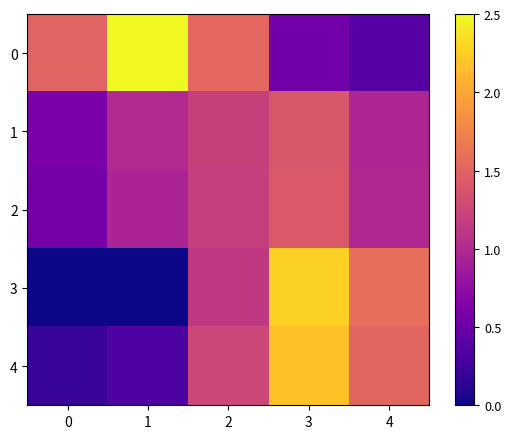

At which category is the sum across all series the highest?

3